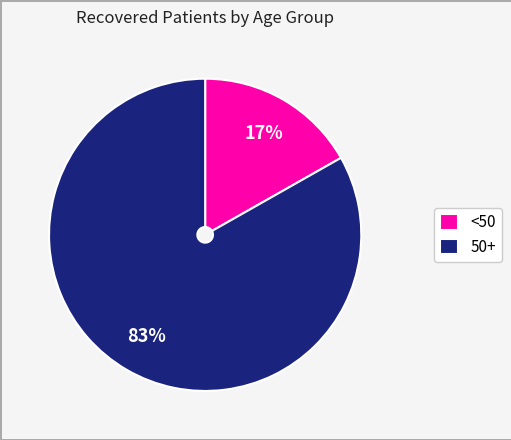

Is it true that <50 is 17% of the pie?

True